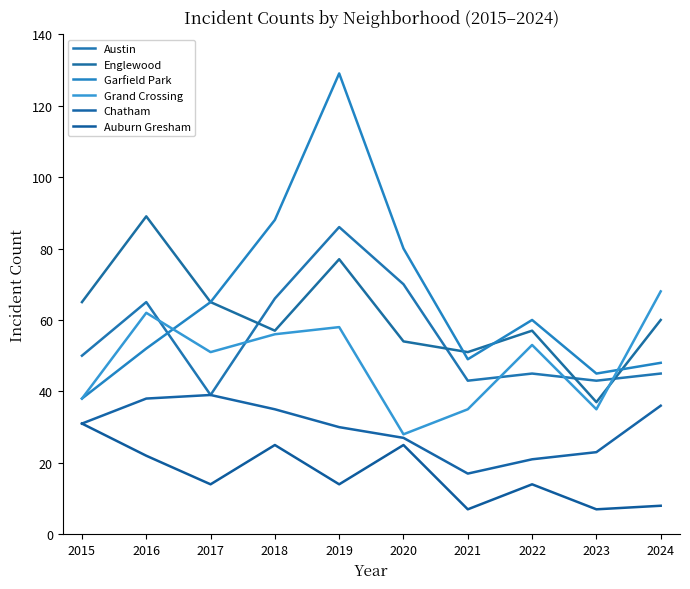

True or false: Chatham and Austin intersect in this chart.

False